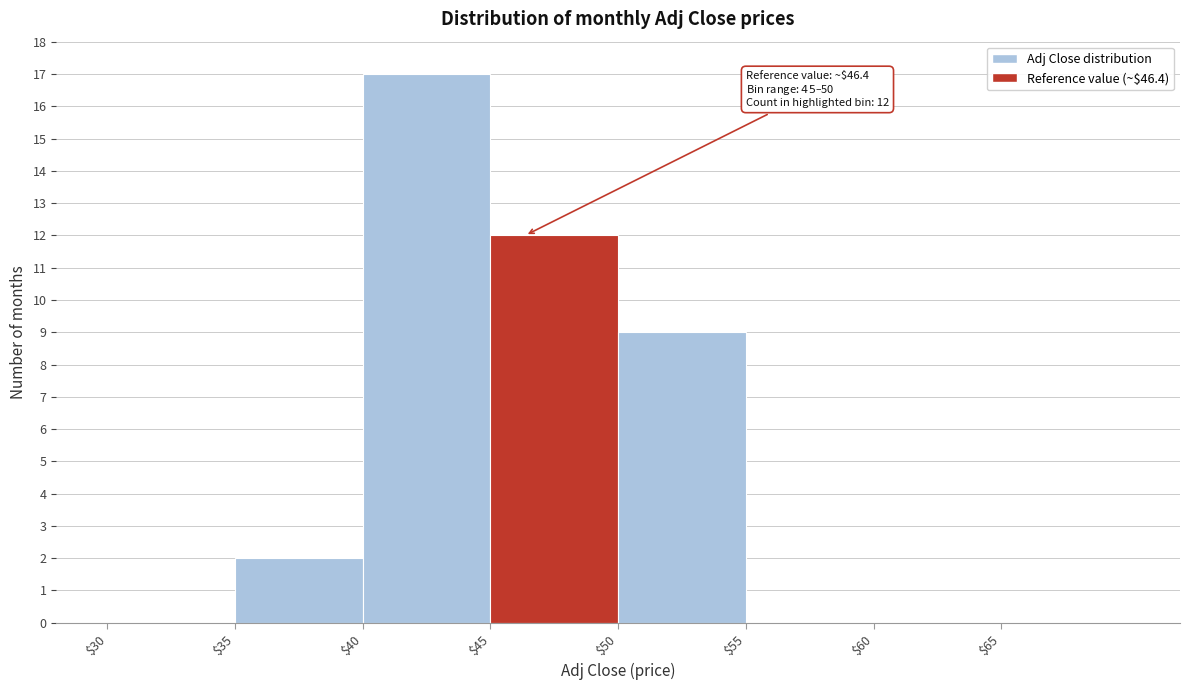

Which range on the x-axis has the tallest bar?

40 to 45